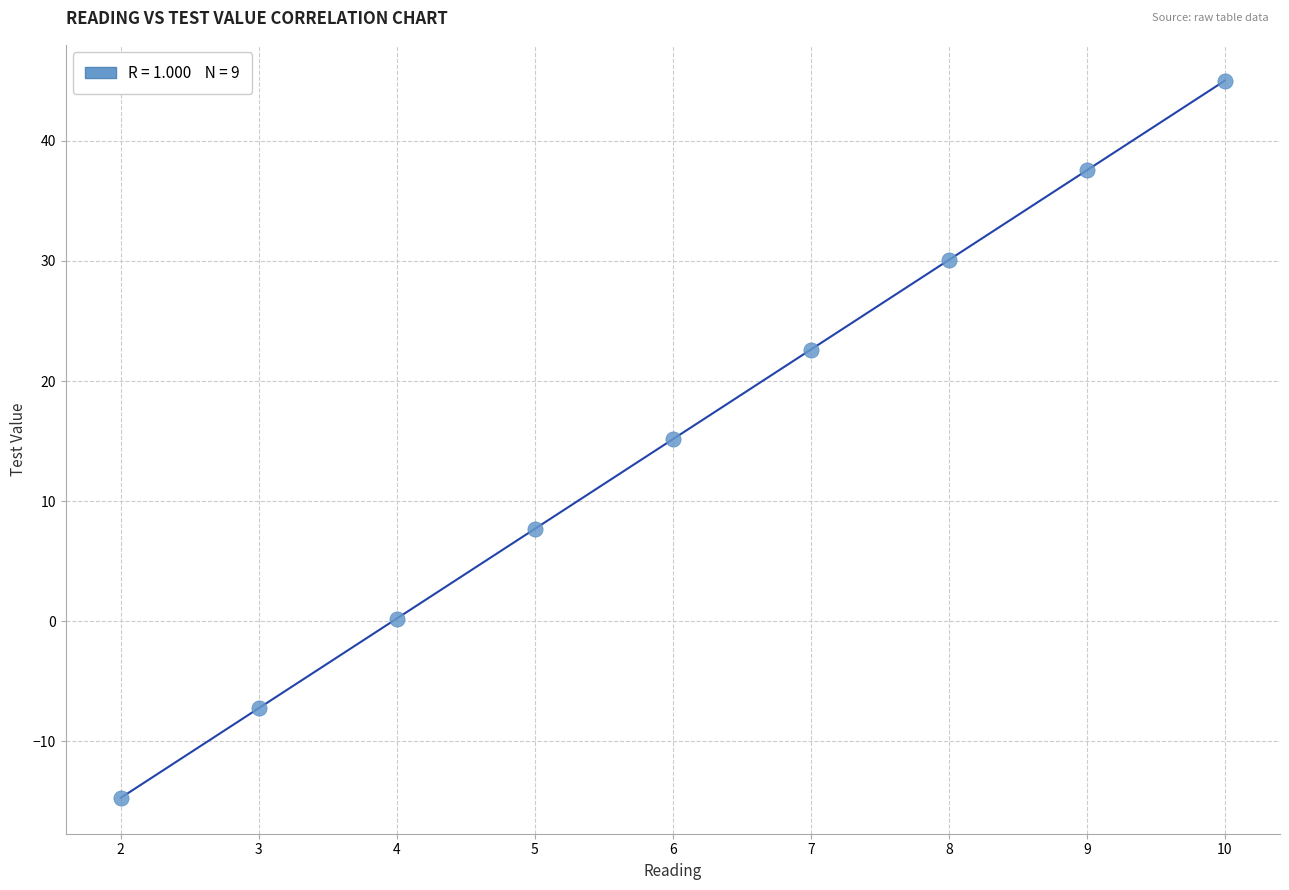

What is the range of Y values (max minus min)?

59.7